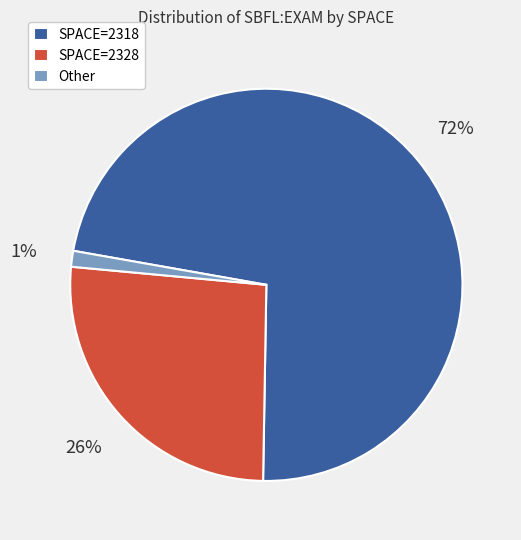

Do Other and SPACE=2318 together represent more than half of the pie?

Yes